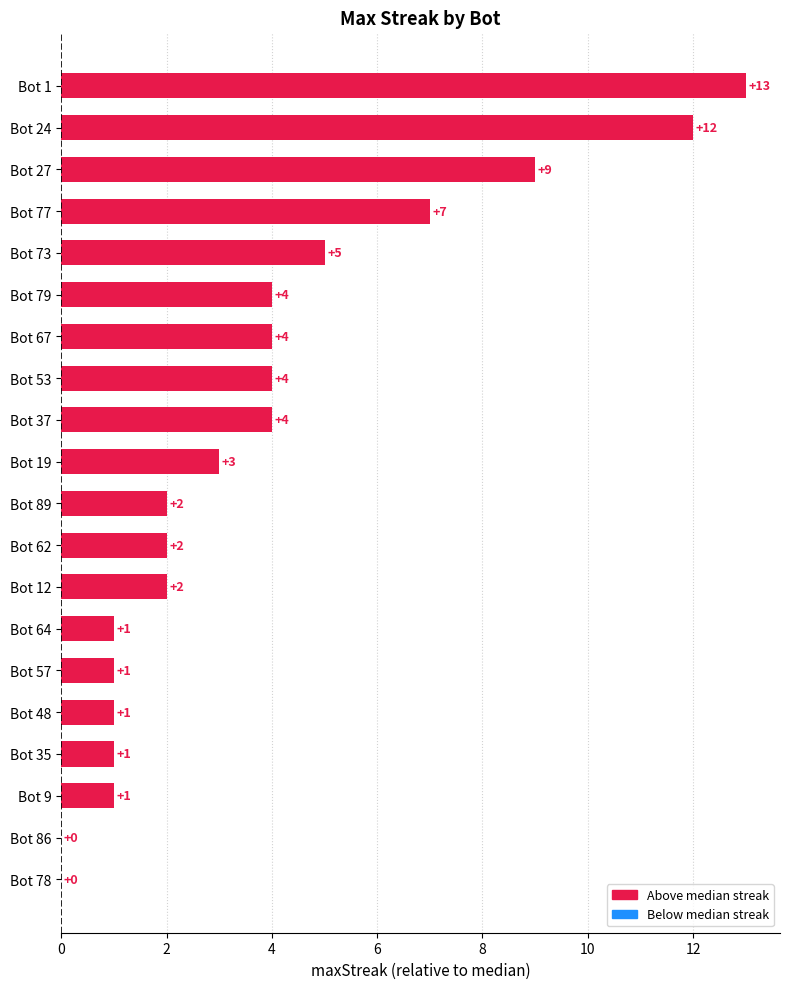

The value at Bot 37 is 4. True or false?

True